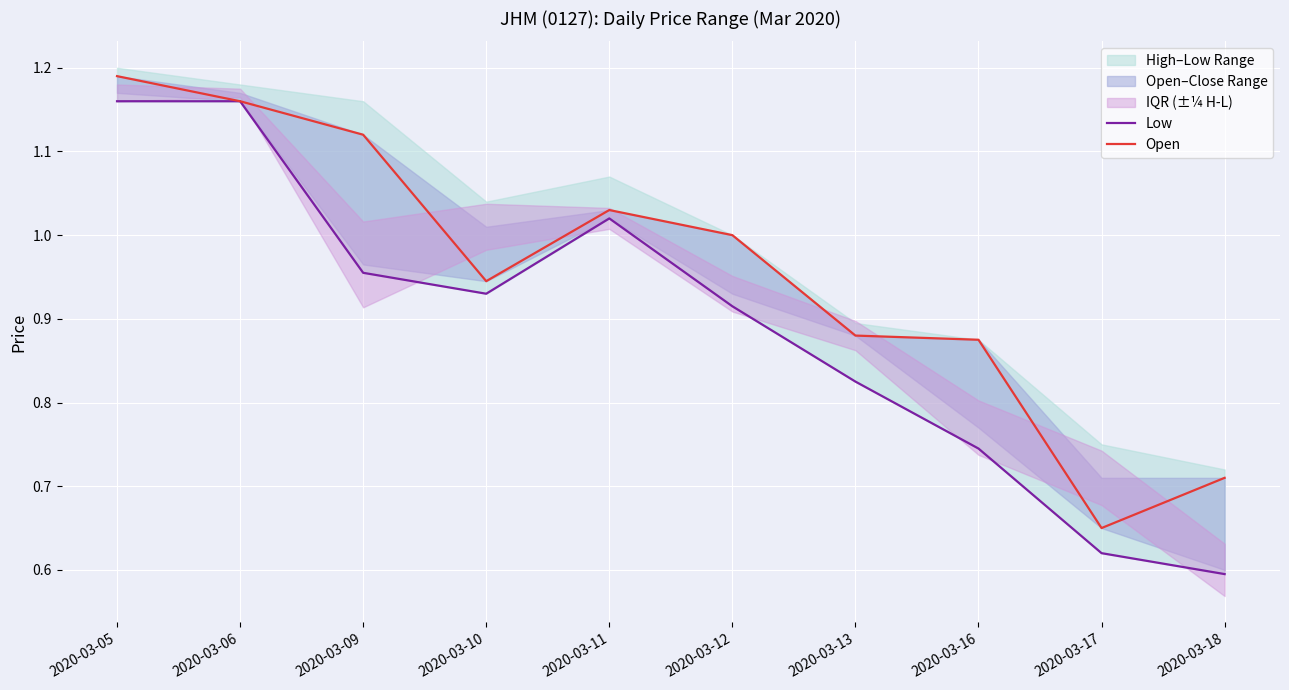

How many interior local peaks does the Low series have?

1